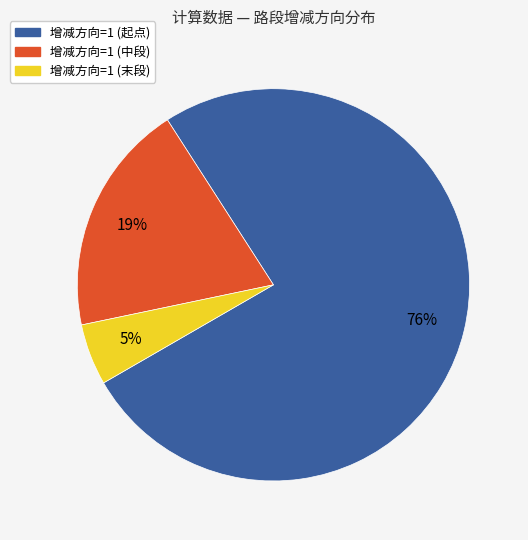

To the nearest percent, what is the average slice percentage?

33%